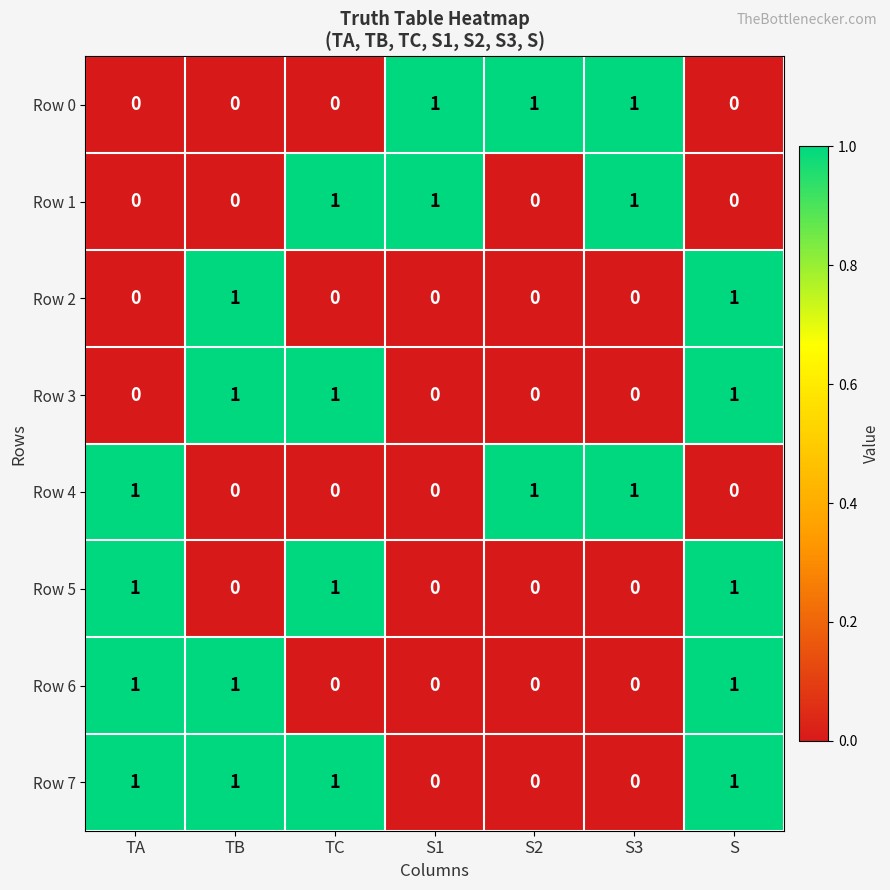

Count the Row 3 values in the range 0 to 1.

7